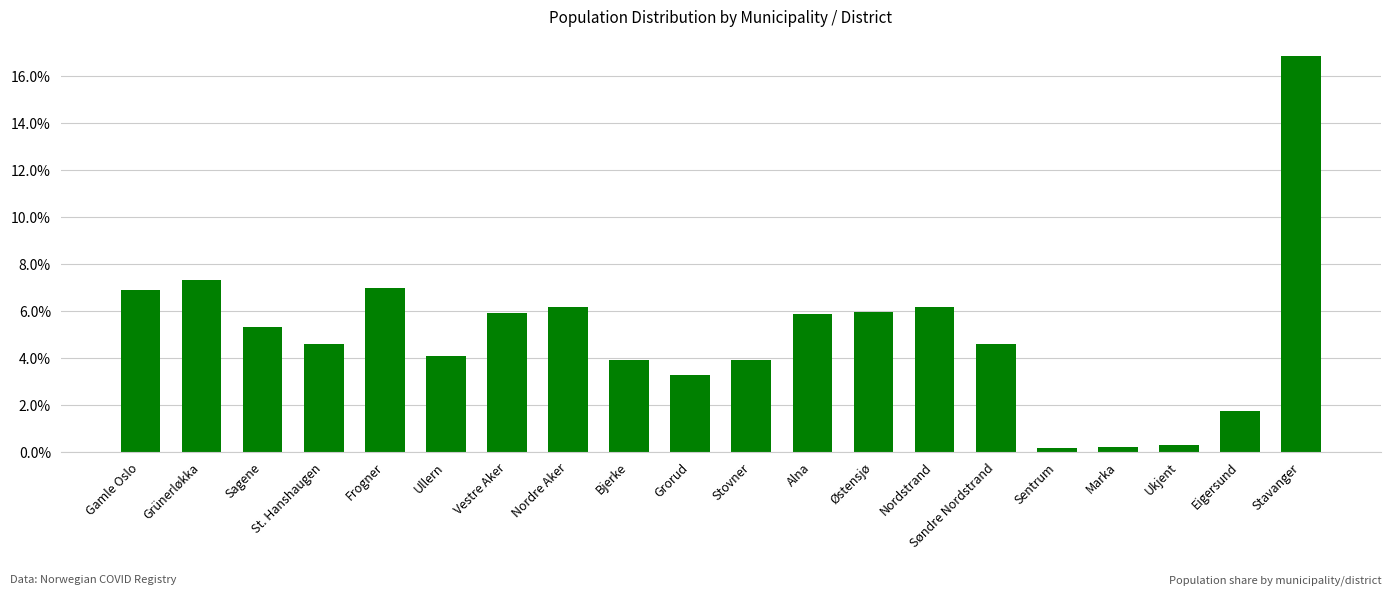

How many data points are above 5?

10